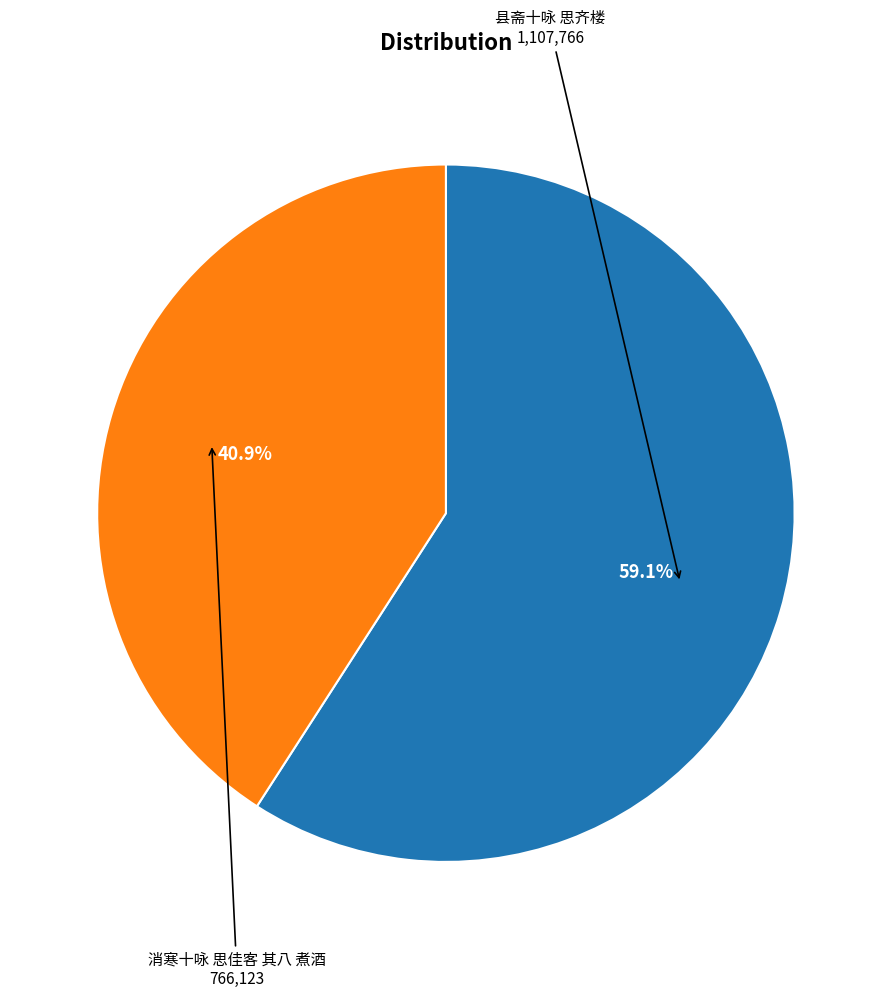

Is there a majority slice in this chart?

Yes